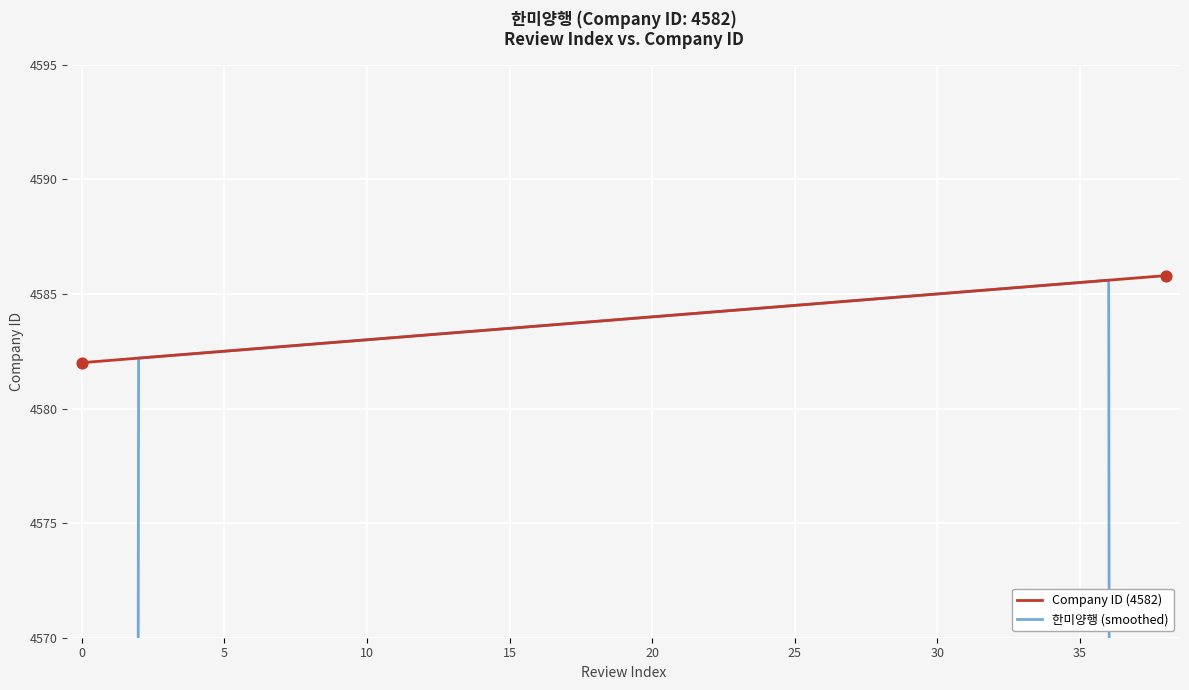

Which series has the largest Y range (max minus min)?

한미양행 (smoothed)